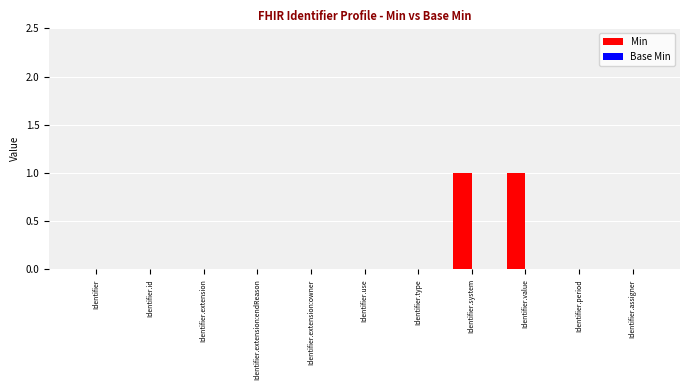

What is the change in value from Identifier.id to Identifier.value?

+1